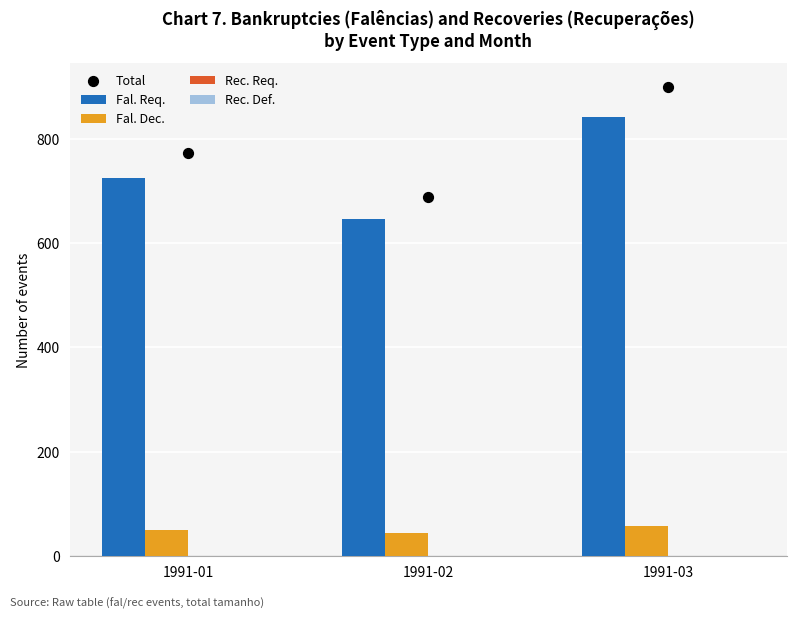

Is the value of Fal. Dec. at 1991-01 greater than the value of Rec. Req. at 1991-02?

Yes